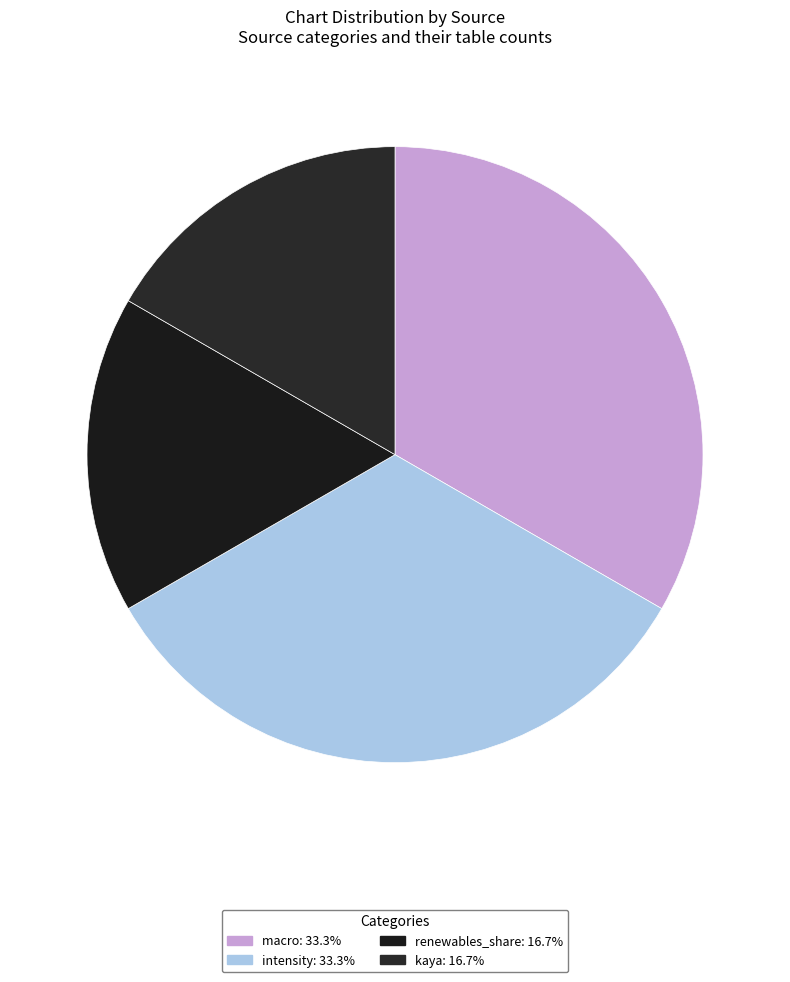

Is the sum of intensity and macro greater than half?

Yes